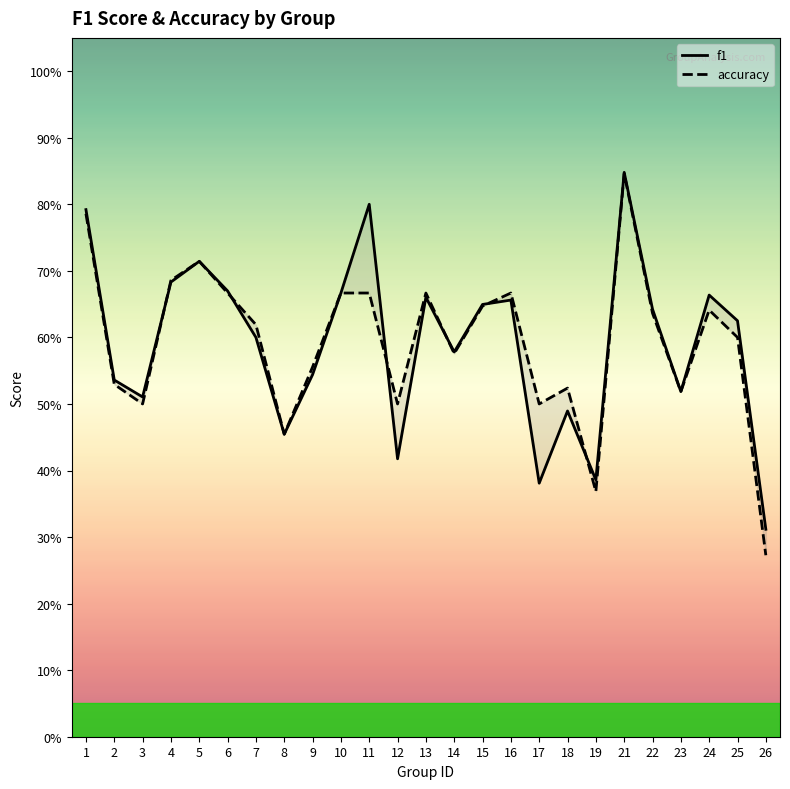

At which category is the sum across all series the highest?

21